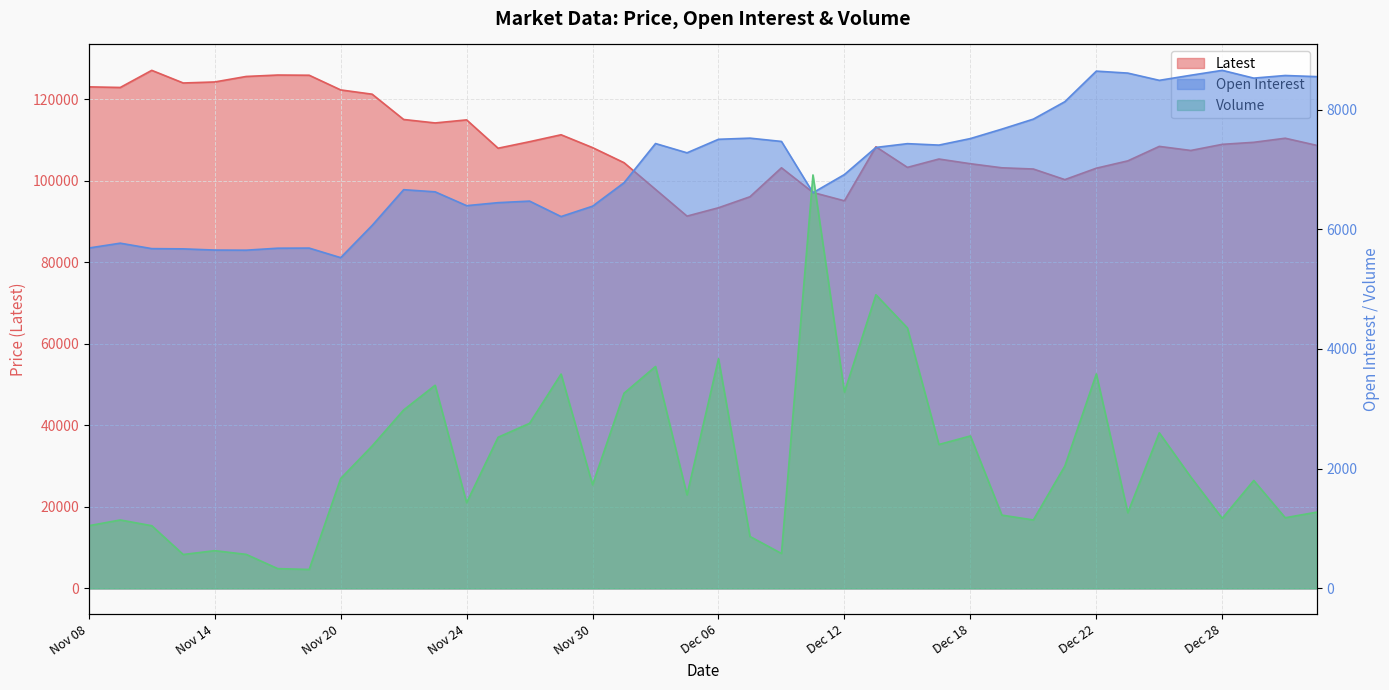

At how many categories does at least one series exceed 109070?

17